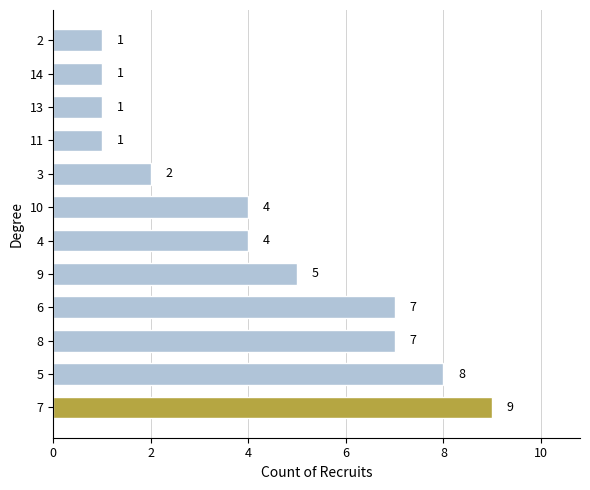

What value does the data have at 9?

5